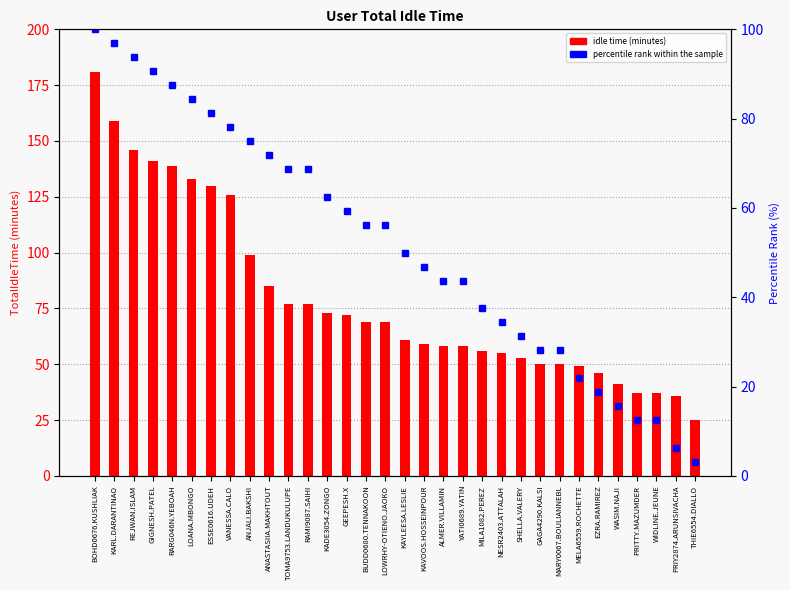

Does the chart contain stacked bars?

No